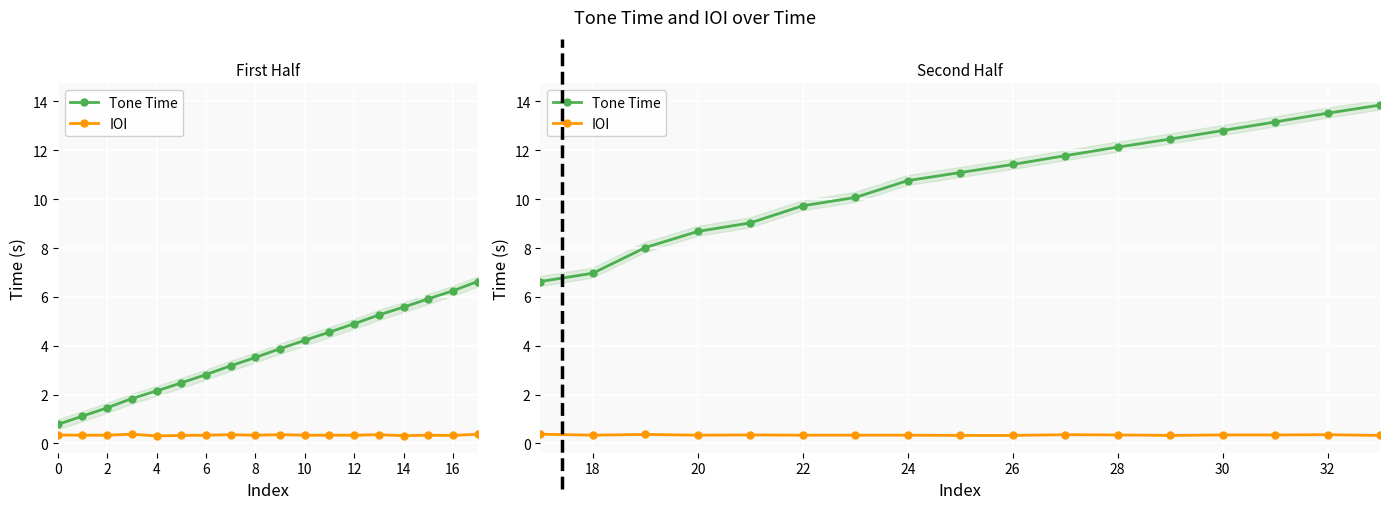

What is the label of the 9th point from the right?

25